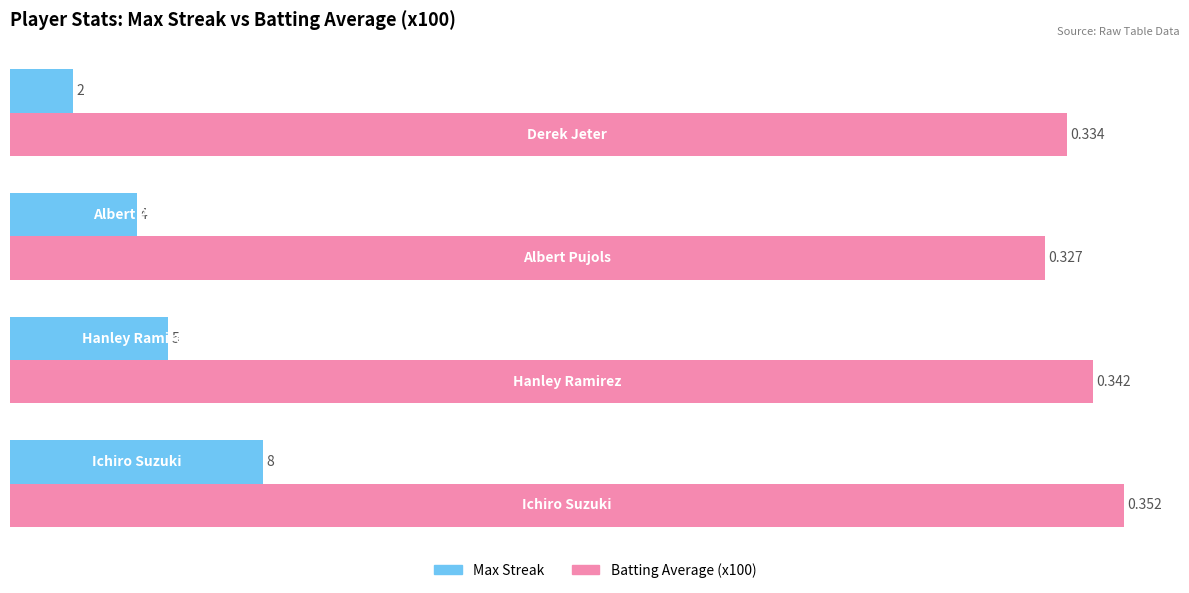

Which series has the widest spread of values?

Max Streak